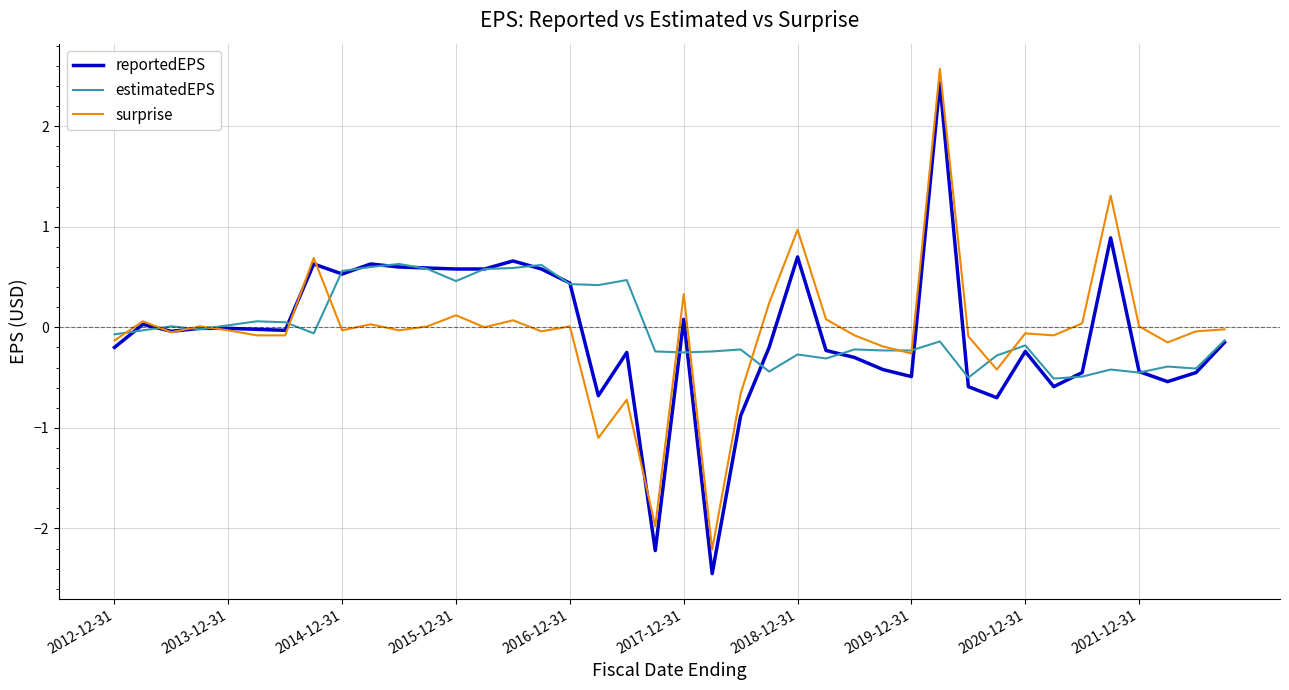

What is the sum of all reportedEPS values?

-2.6